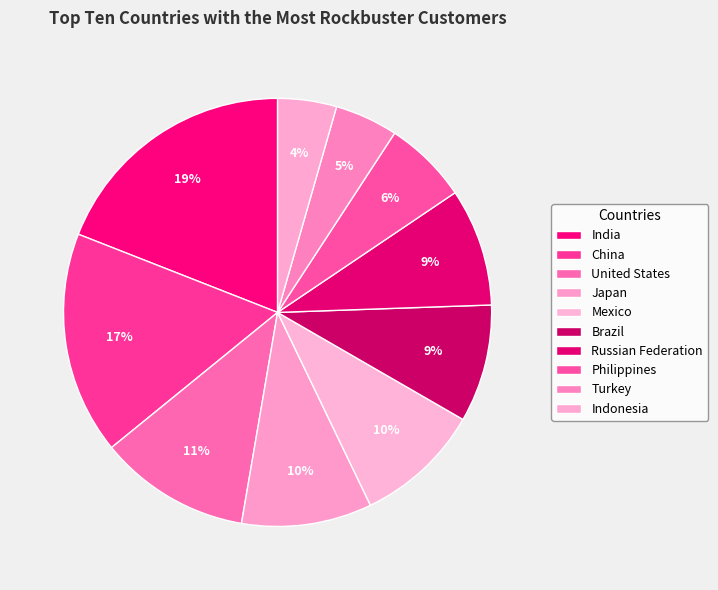

True or false: Japan accounts for 10% of the total.

True